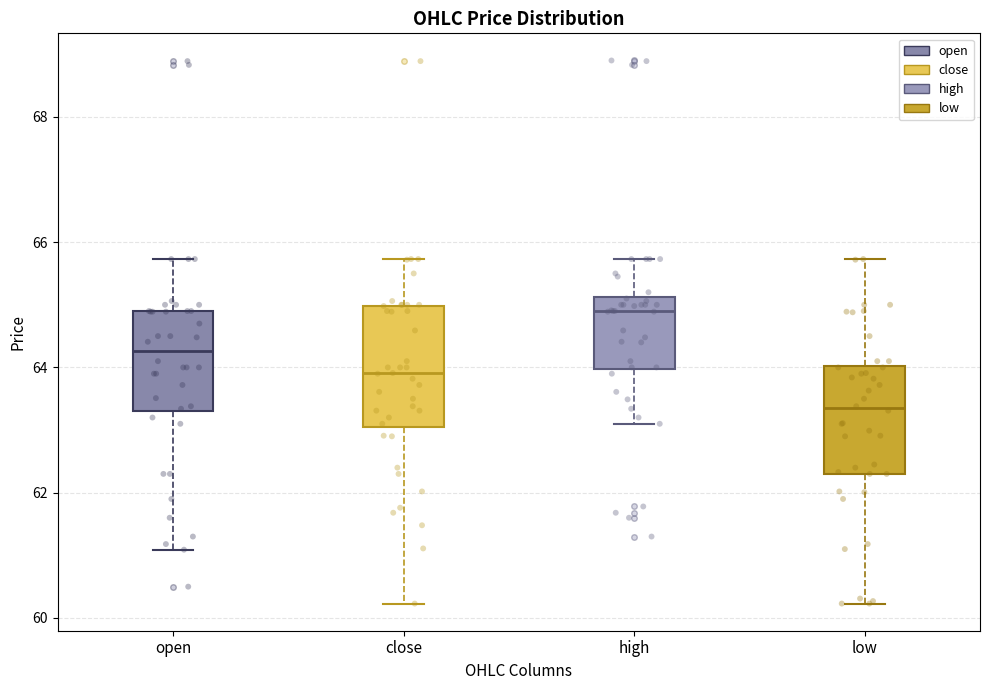

Reading left to right, transcribe this box plot: for each box, give where its median line is, the range the box spans, and where its two whiskers end, as read against the y-axis. The values are not printed on the chart, so give them approximately, as read against the axis.

open: median 64.2, box 63.4 to 65.0, whiskers 61.0 to 65.8
close: median 64.0, box 63.0 to 65.0, whiskers 60.2 to 65.8
high: median 65.0, box 64.0 to 65.2, whiskers 63.2 to 65.8
low: median 63.4, box 62.4 to 64.0, whiskers 60.2 to 65.8